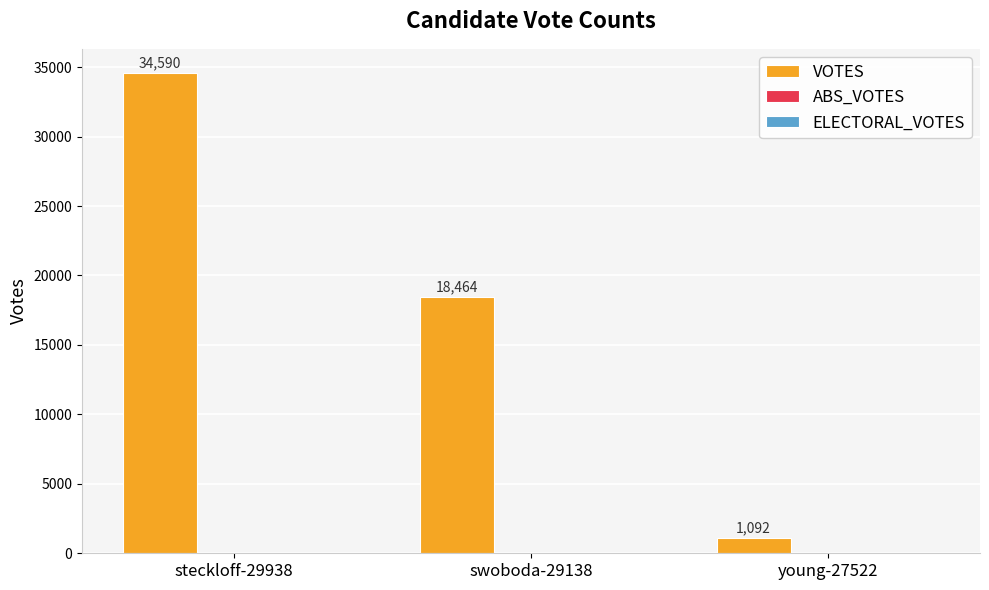

Reading left to right, extract all data points from this chart.

34590	18464	1092